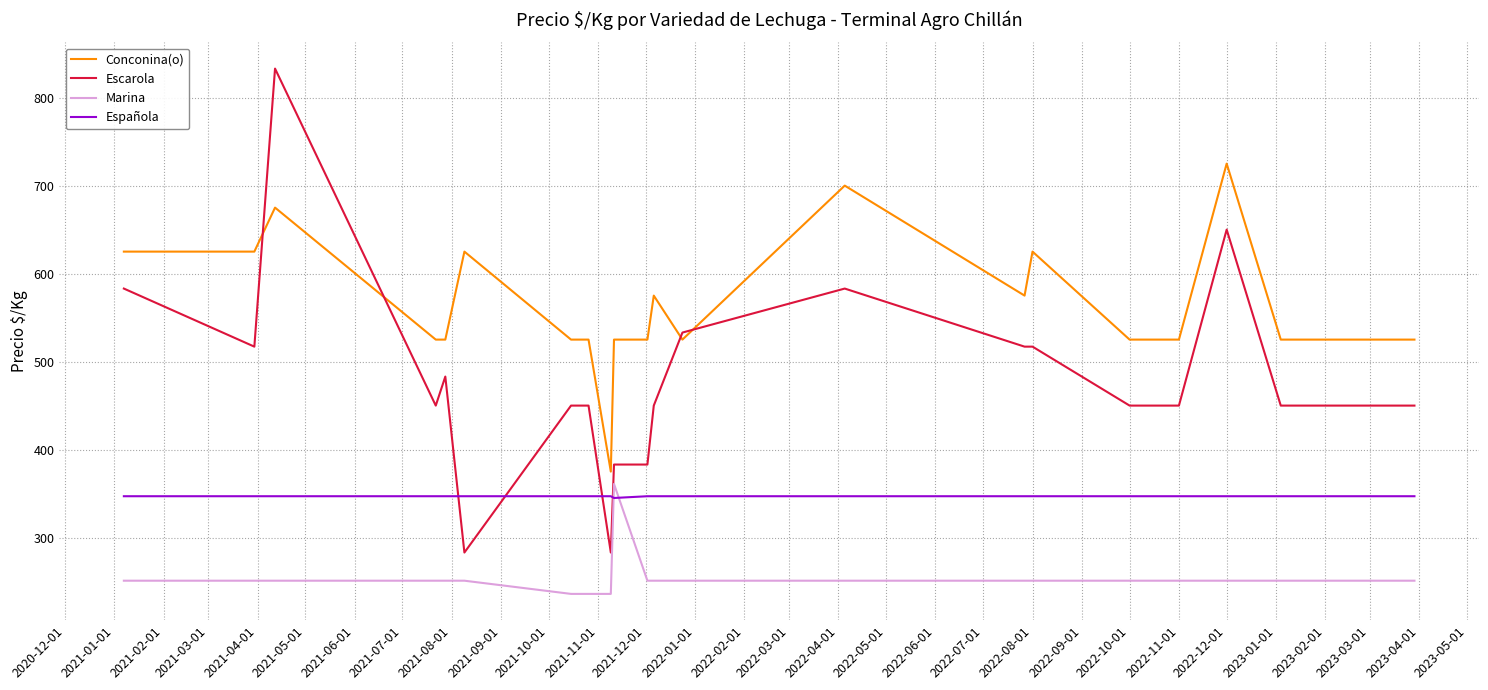

After their last crossing, which series has the higher values: Conconina(o) or Escarola?

Conconina(o)